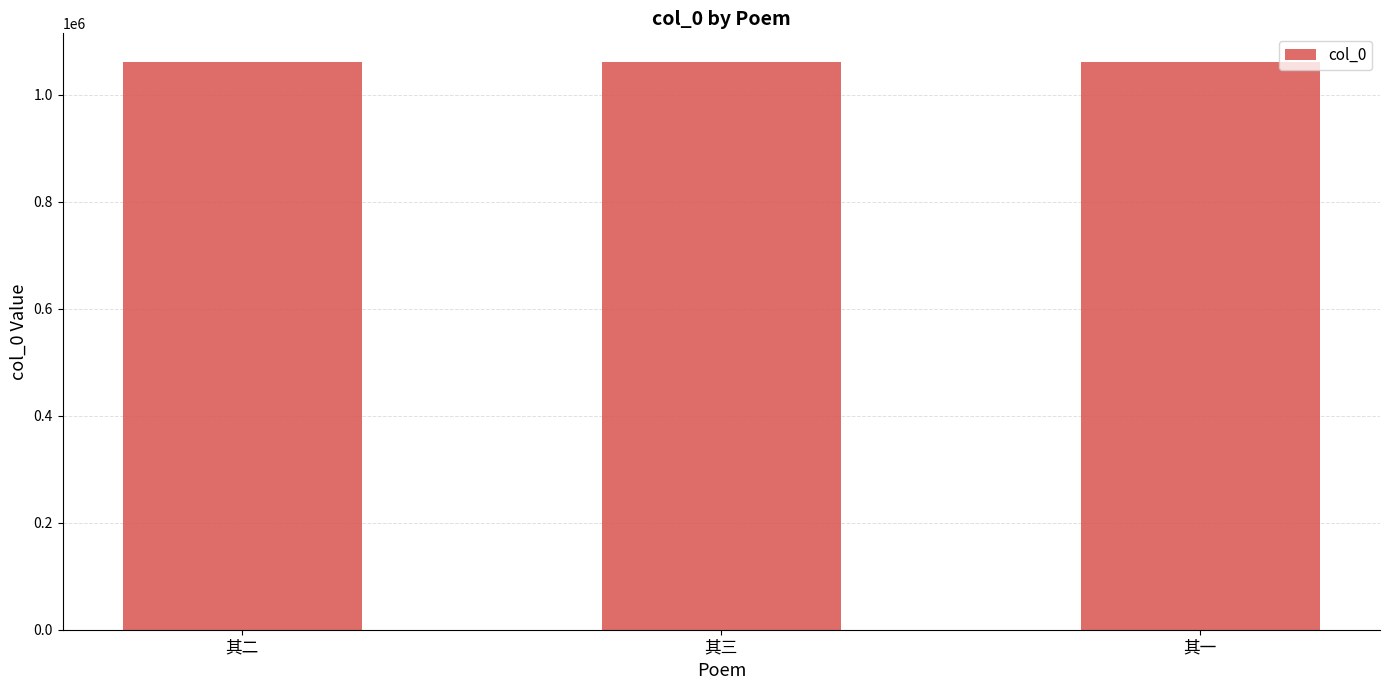

True or false: the data shows 690451 at 其二.

False